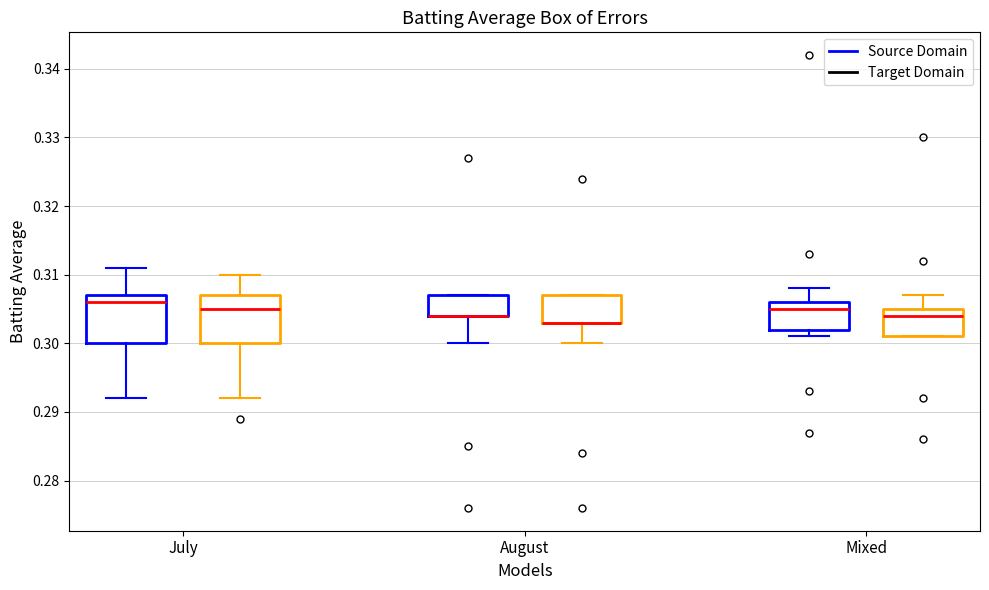

Reading left to right, transcribe this box plot: for each box, give where its median line is, the range the box spans, and where its two whiskers end, as read against the y-axis. The values are not printed on the chart, so give them approximately, as read against the axis.

July (Source Domain): median 0.306, box 0.300 to 0.307, whiskers 0.292 to 0.311
July (Target Domain): median 0.305, box 0.300 to 0.307, whiskers 0.292 to 0.310
August (Source Domain): median 0.304 (drawn on the box's lower edge), box 0.304 to 0.307, whiskers 0.300 to 0.307
August (Target Domain): median 0.303 (drawn on the box's lower edge), box 0.303 to 0.307, whiskers 0.300 to 0.307
Mixed (Source Domain): median 0.305, box 0.302 to 0.306, whiskers 0.301 to 0.308
Mixed (Target Domain): median 0.304, box 0.301 to 0.305, whiskers 0.301 to 0.307